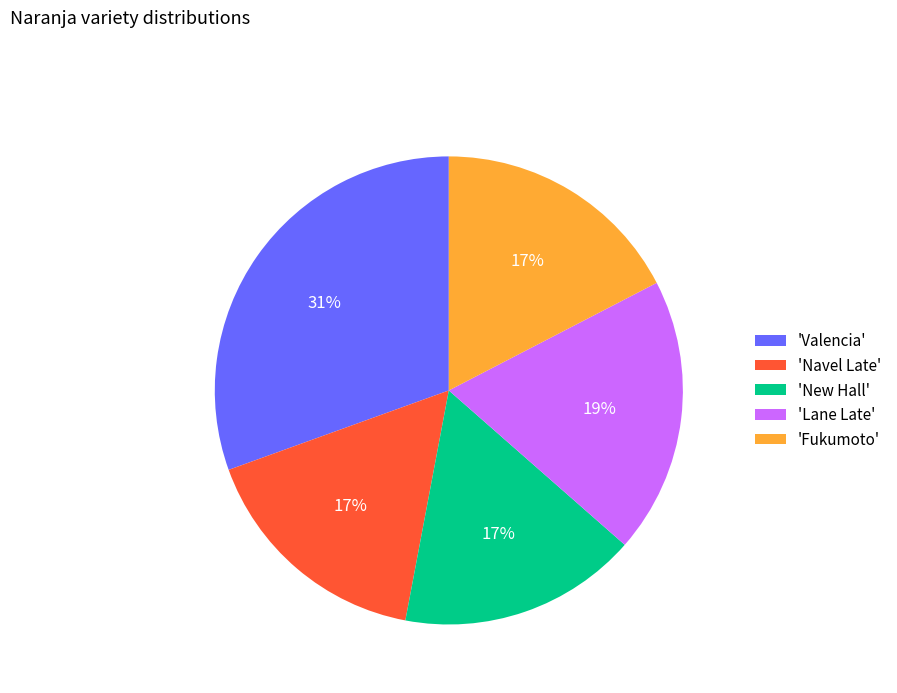

True or false: 'Navel Late' accounts for 17% of the total.

True